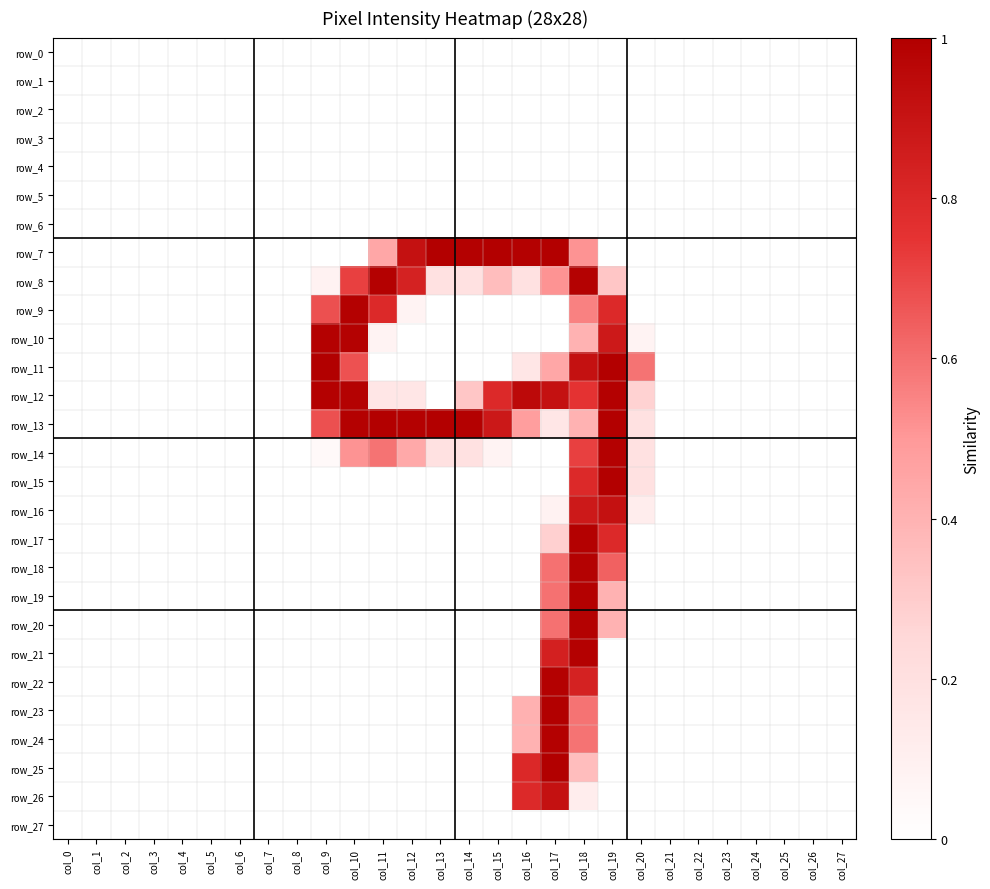

Rank the series at col_12 from highest to lowest value.

row_13, row_7, row_8, row_14, row_12, row_9, row_0, row_1, row_2, row_3, row_4, row_5, row_6, row_10, row_11, row_15, row_16, row_17, row_18, row_19, row_20, row_21, row_22, row_23, row_24, row_25, row_26, row_27